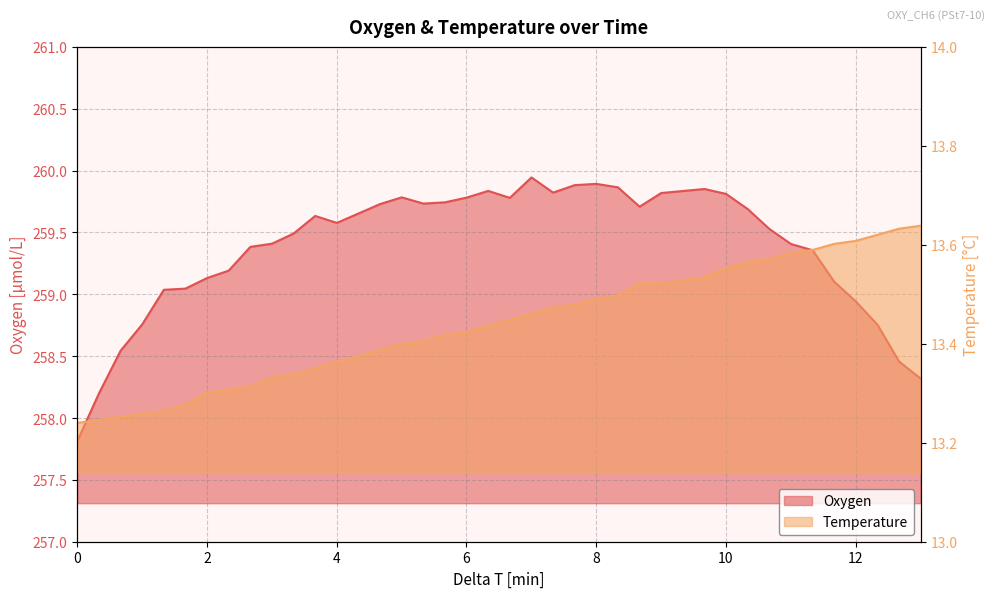

Which category has the highest value in the Oxygen series?

7.00305160166667